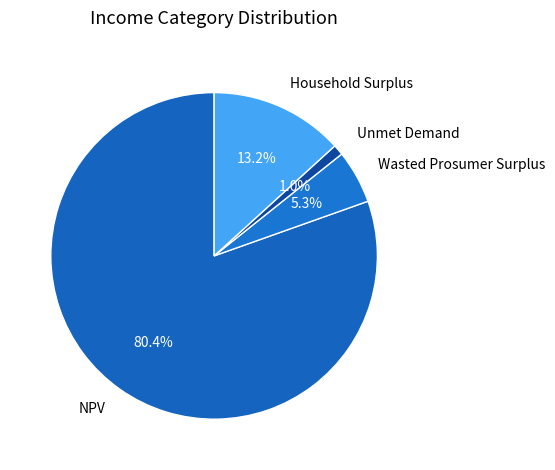

Rank the categories by value from lowest to highest.

Unmet Demand, Wasted Prosumer Surplus, Household Surplus, NPV